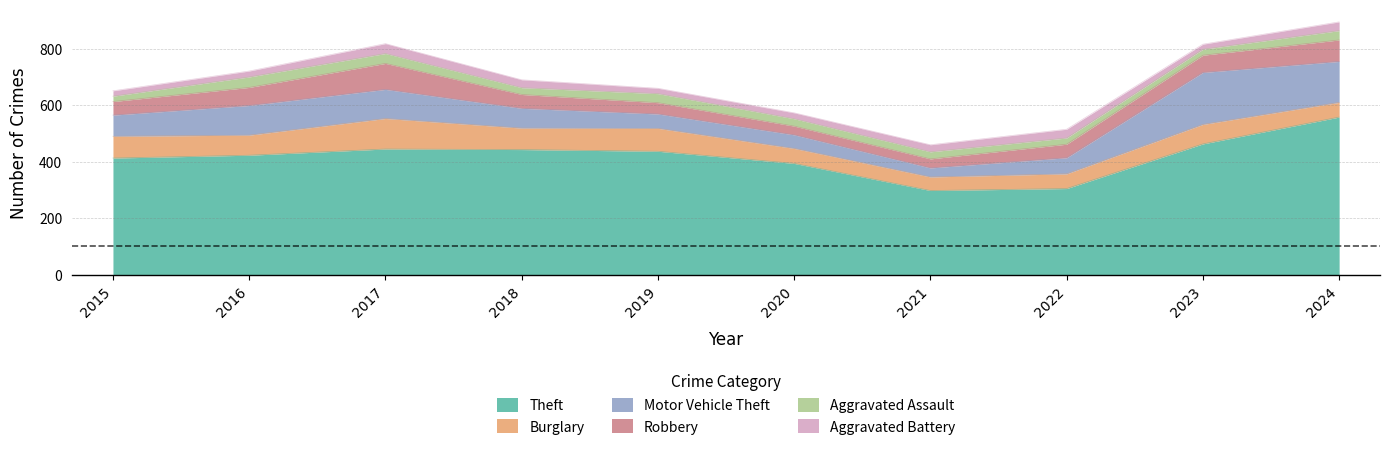

At how many categories does at least one series exceed 27?

10